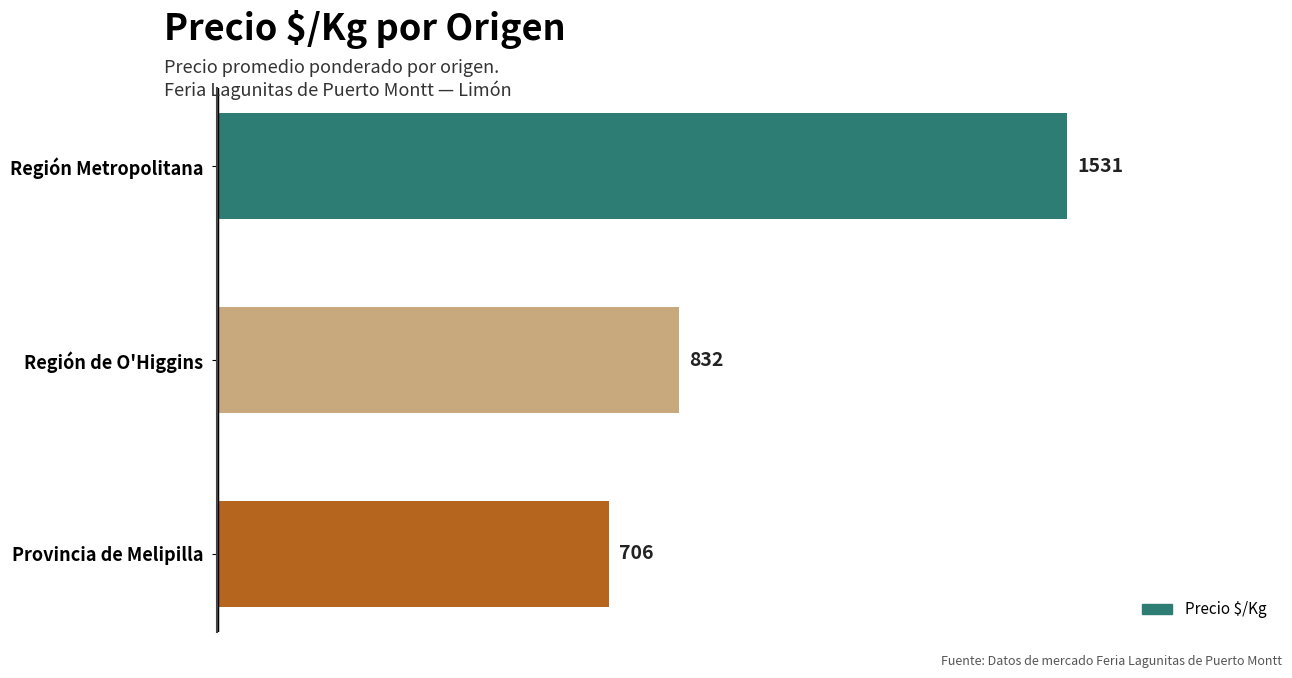

Reading bottom to top, what are all the values shown in this chart?

Provincia de Melipilla=706	Región de O'Higgins=832	Región Metropolitana=1531